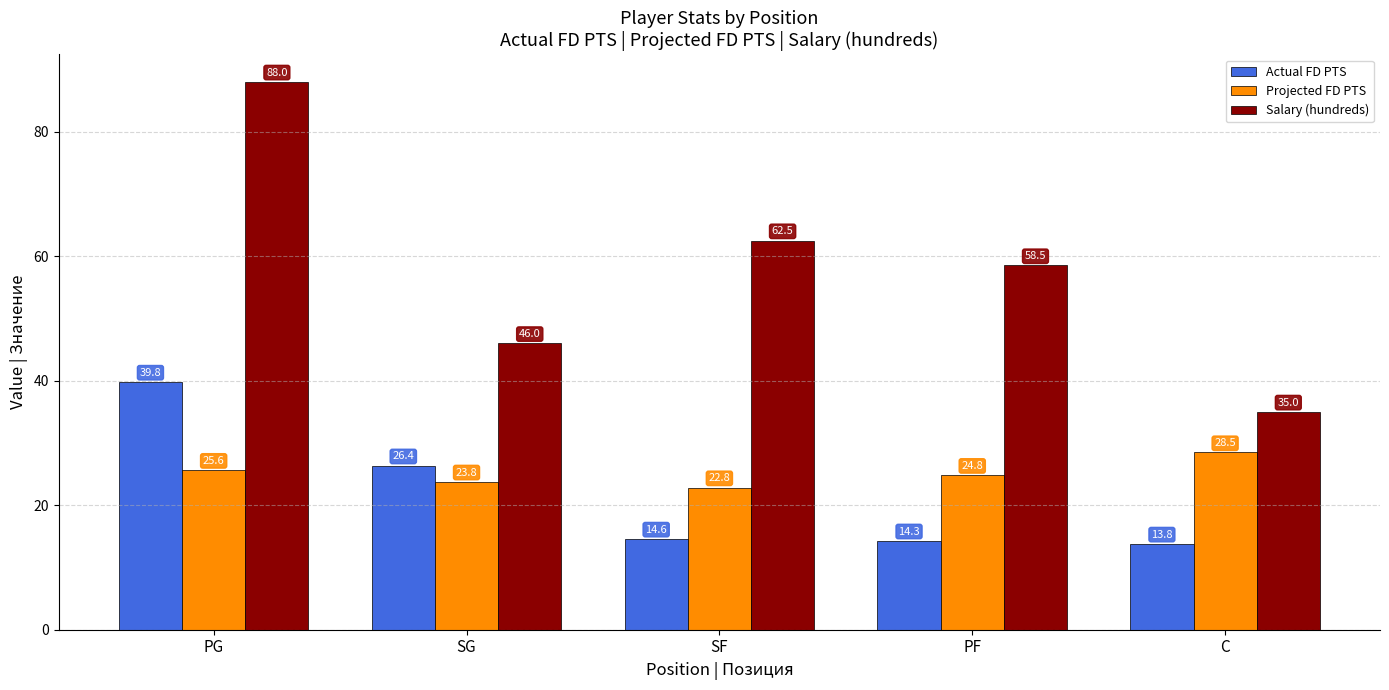

At how many categories does at least one series exceed 84?

1